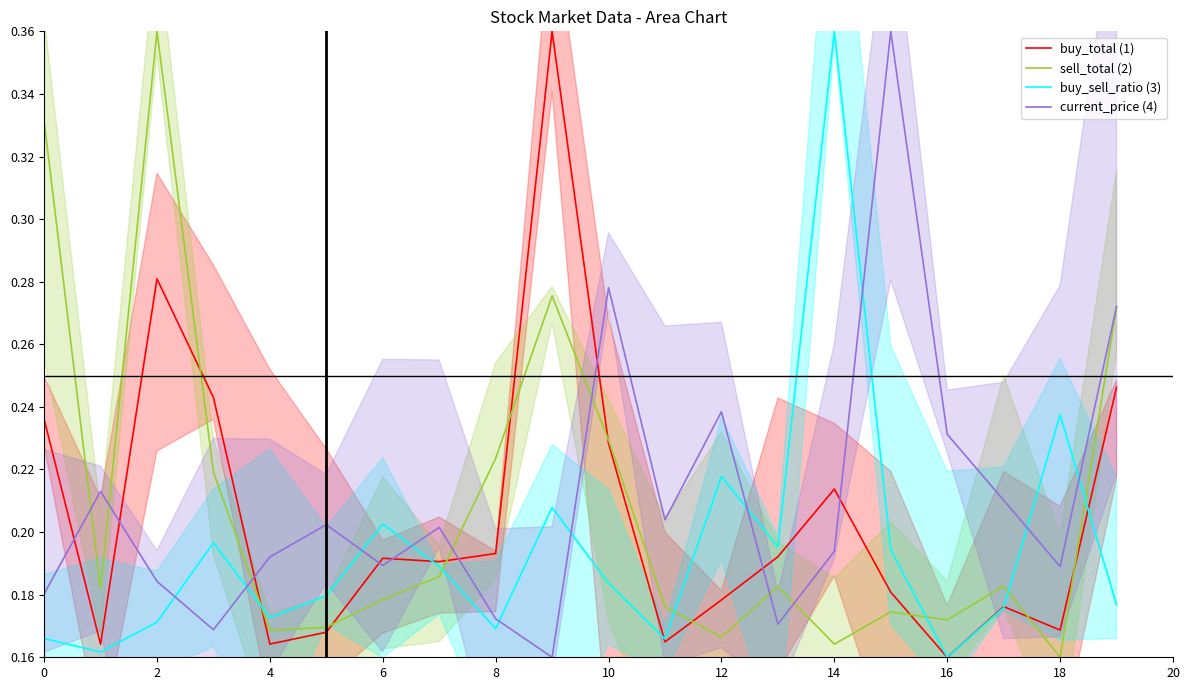

After their last crossing, which series has the higher values: buy_total (1) or current_price (4)?

current_price (4)